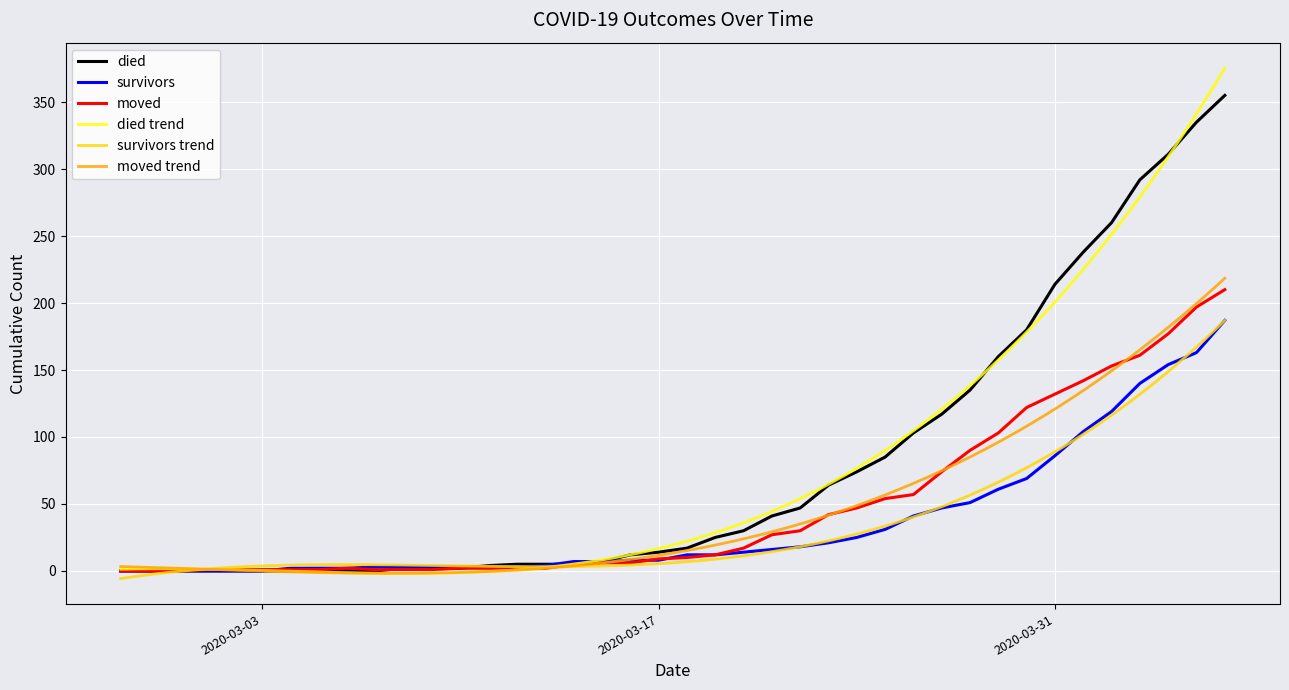

True or false: died has more than 2 points higher than both neighbors.

False